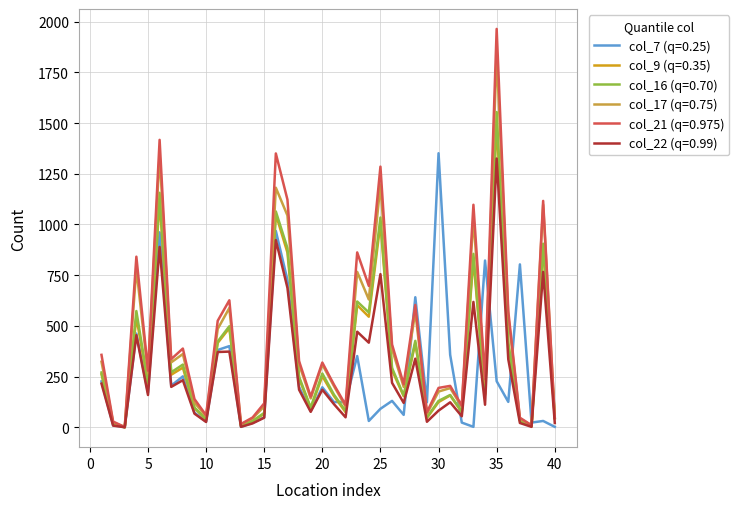

Which series has the largest range (max minus min)?

col_21 (q=0.975)